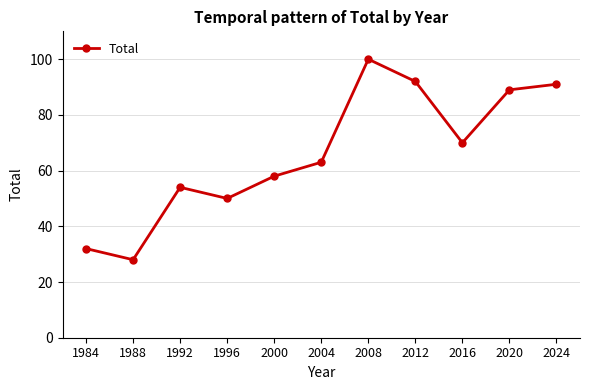

What is the approximate value at 2012, to the nearest 10?

90